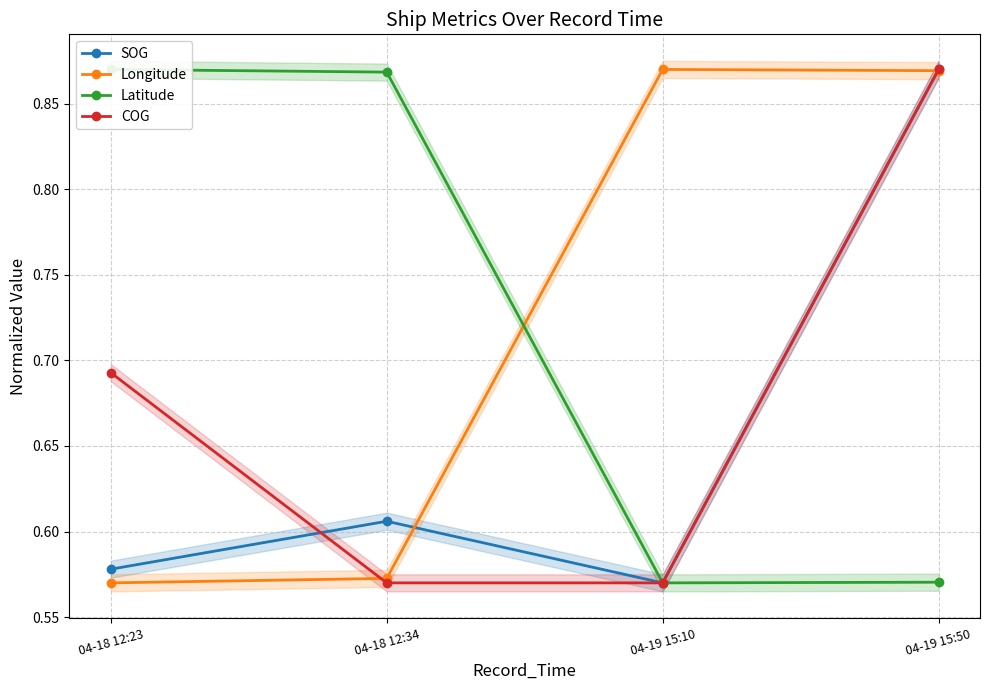

Which series has the widest spread of values?

SOG